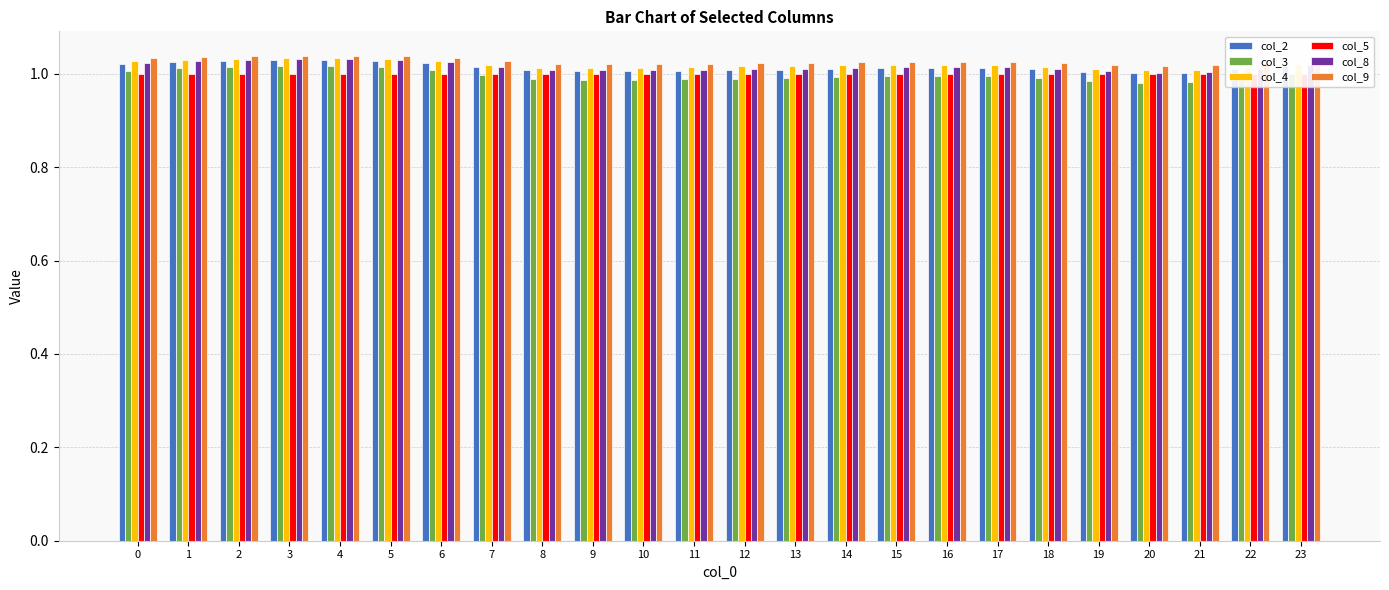

Which series has the largest total across all categories?

col_9